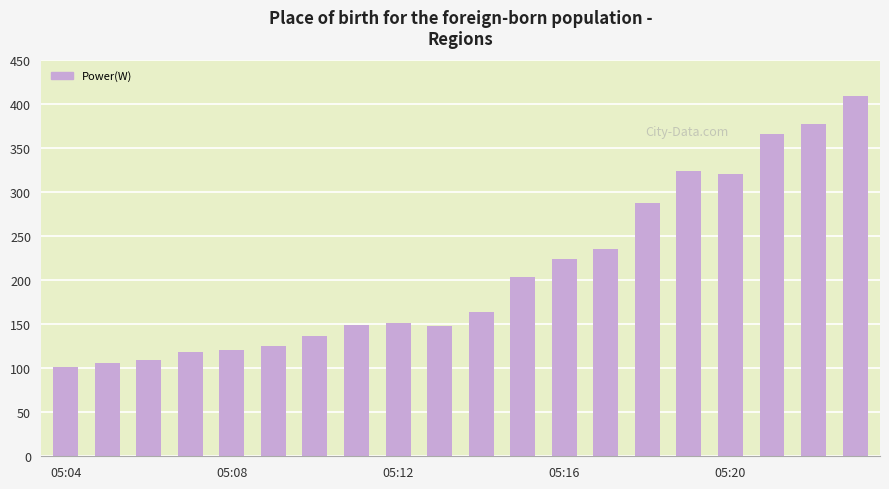

What is the greatest value displayed?

410